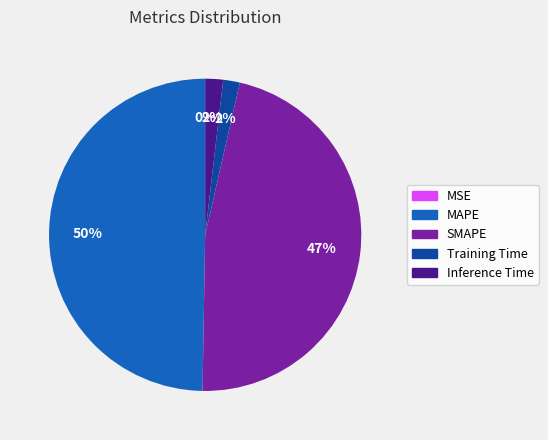

To the nearest percent, what is the difference between the largest and smallest slice percentages?

50%